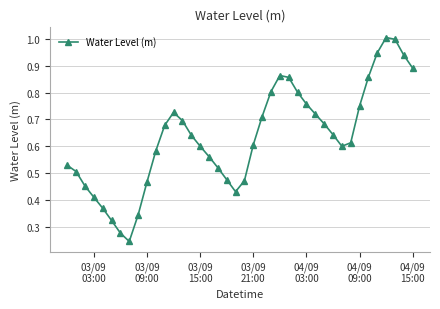

How many points are higher than both their immediate neighbors (excluding endpoints)?

3